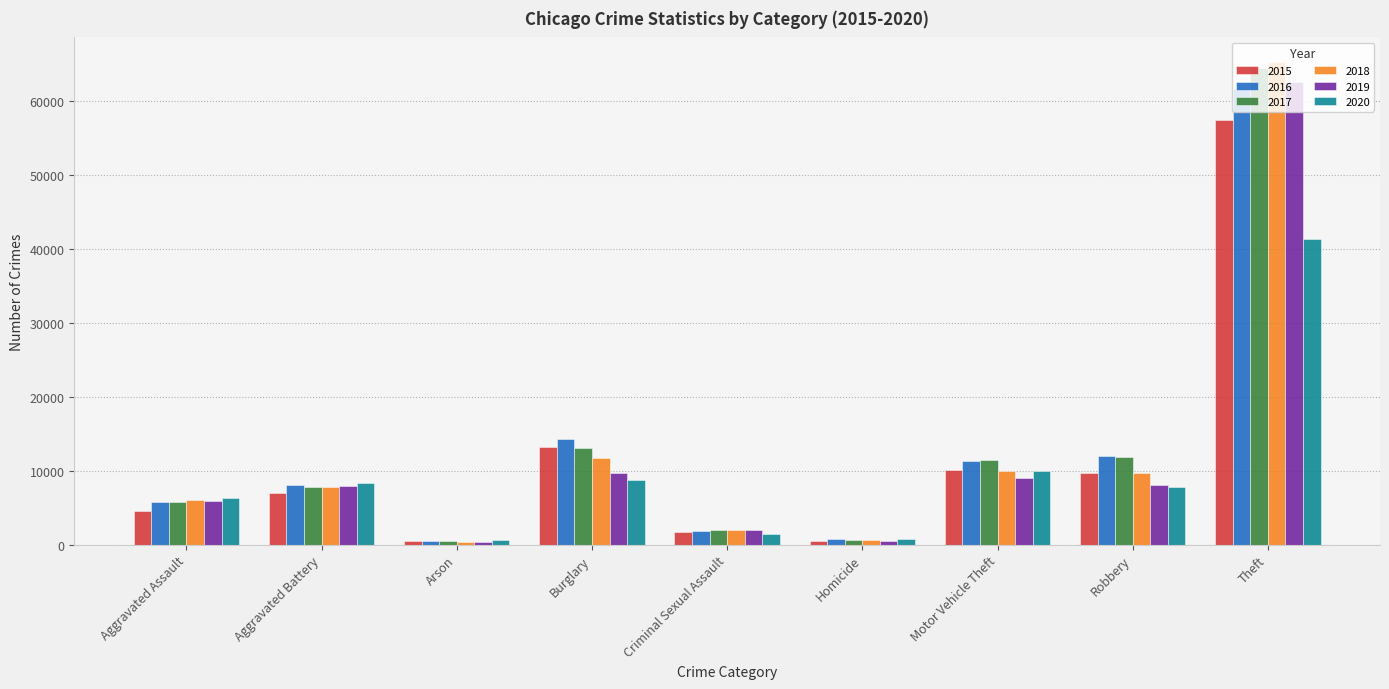

List the series in order of their peak value, highest first.

2018, 2017, 2019, 2016, 2015, 2020